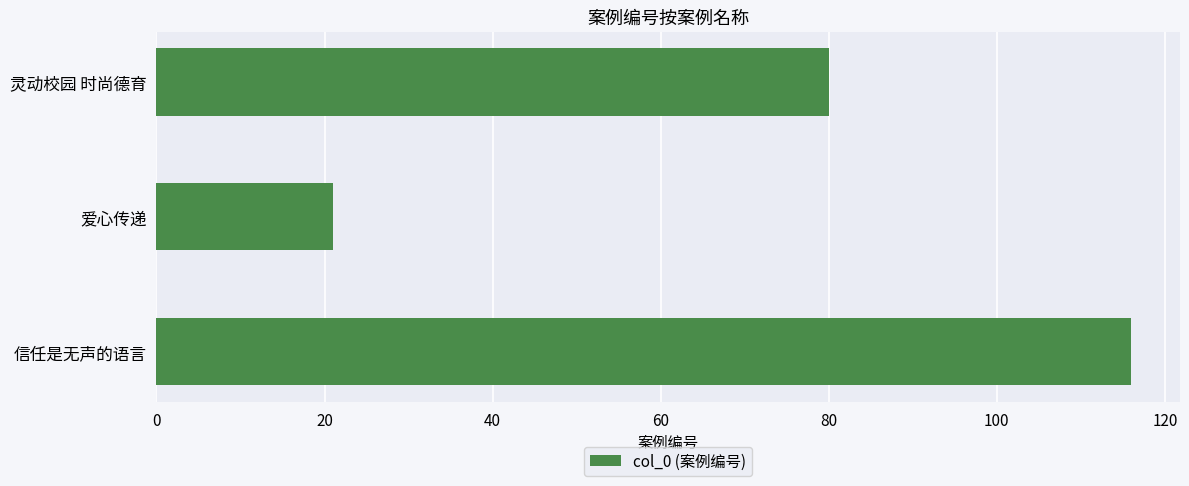

Reading top to bottom, transcribe all the data shown in this chart.

灵动校园 时尚德育=80	爱心传递=21	信任是无声的语言=116